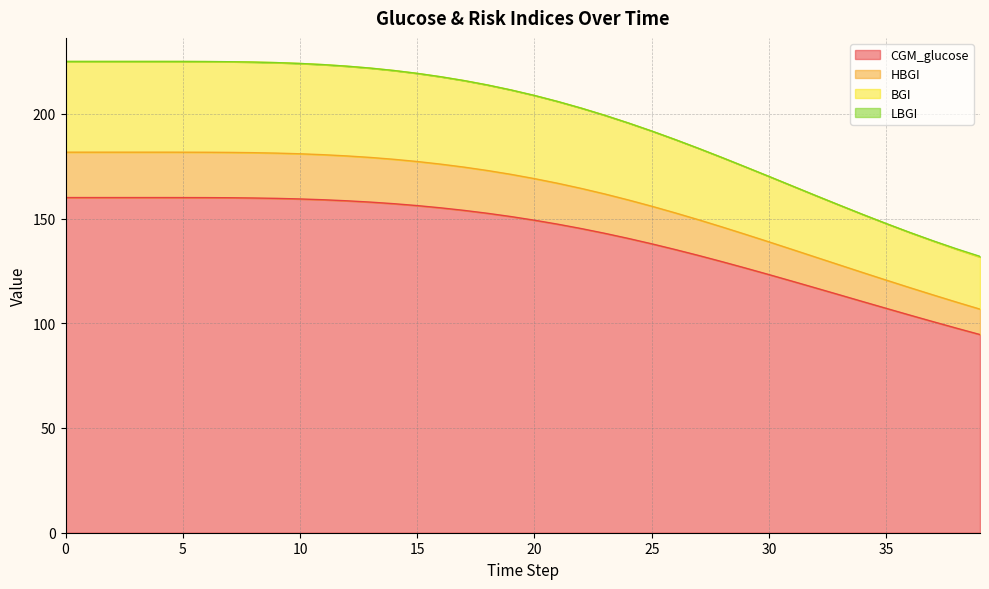

True or false: BGI and CGM_glucose cross at least once.

False